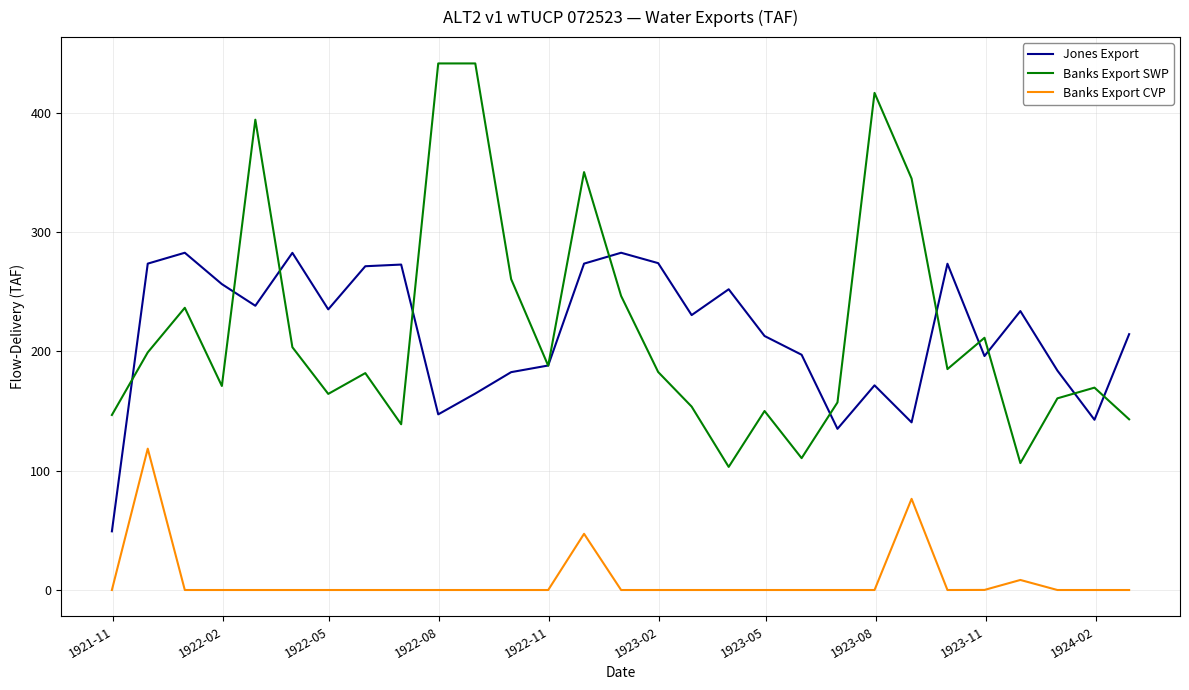

True or false: Banks Export SWP and Banks Export CVP intersect in this chart.

False